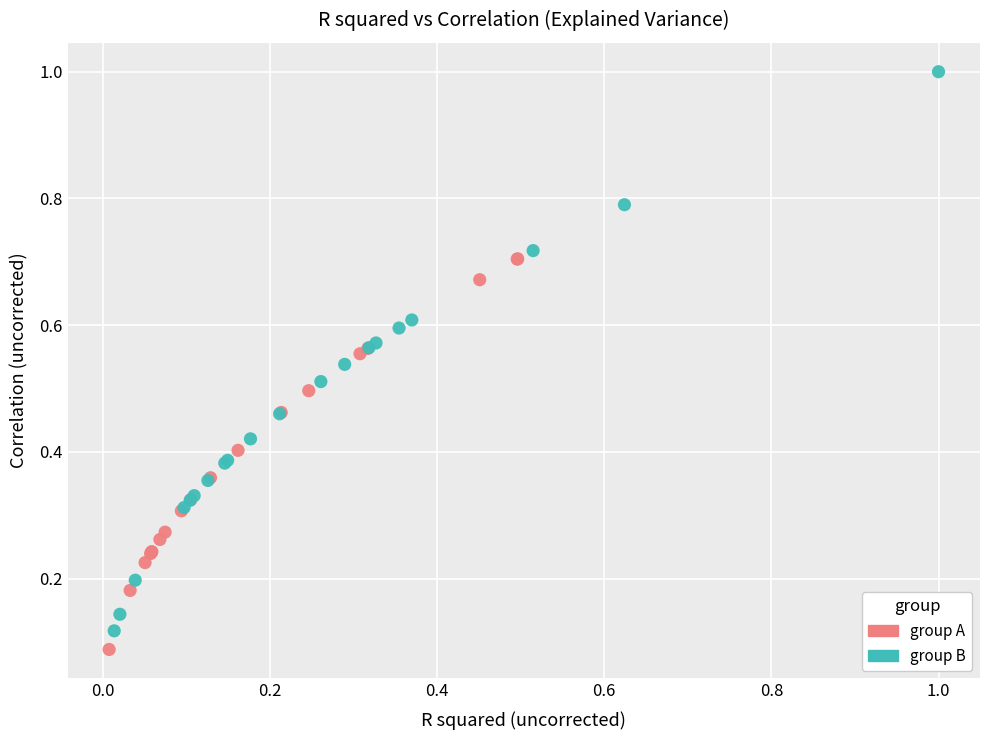

Which series reaches the maximum Y coordinate?

group B